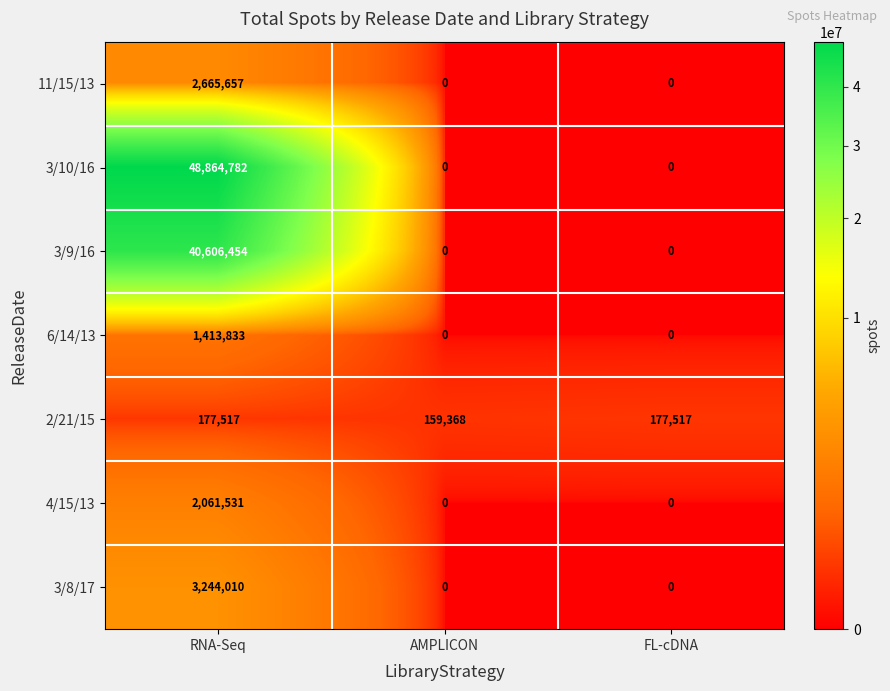

What is the difference between the highest and lowest values at RNA-Seq?

48687265